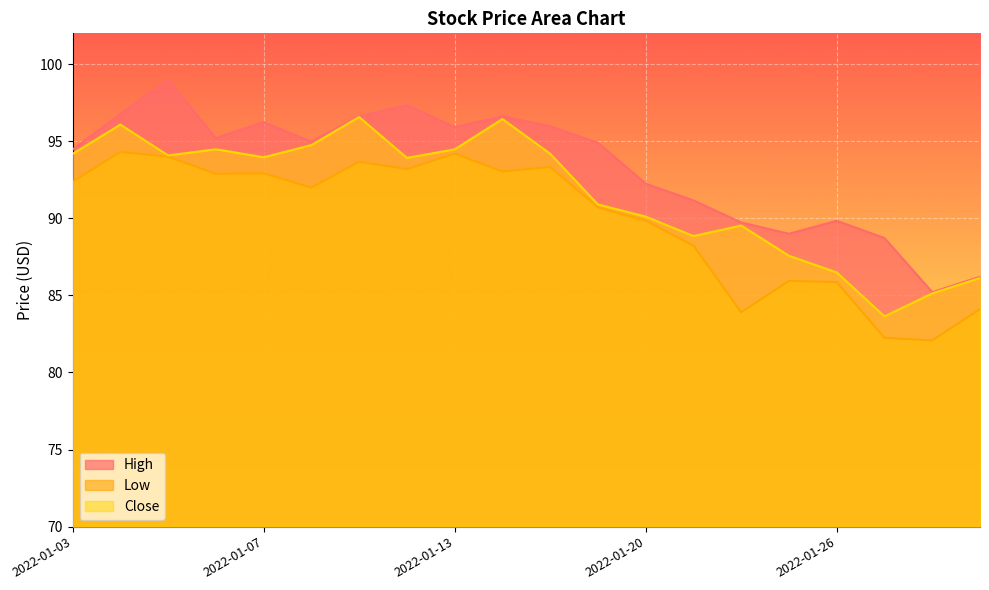

What is the lowest value of the High series?

85.2